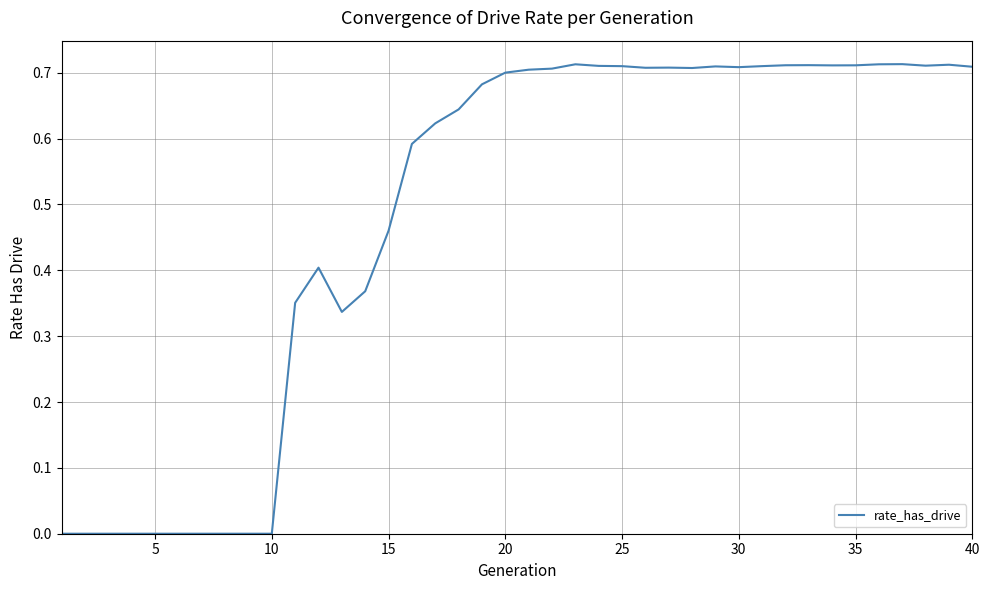

Does the chart have visible grid lines?

Yes